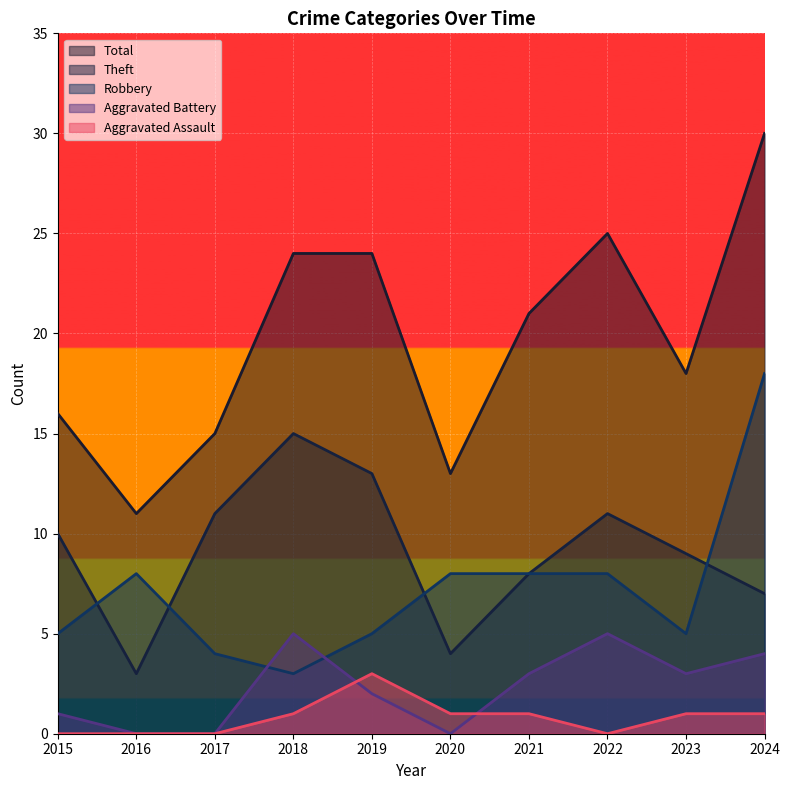

What is the sum of the Aggravated Assault values at 2015 and 2023?

1